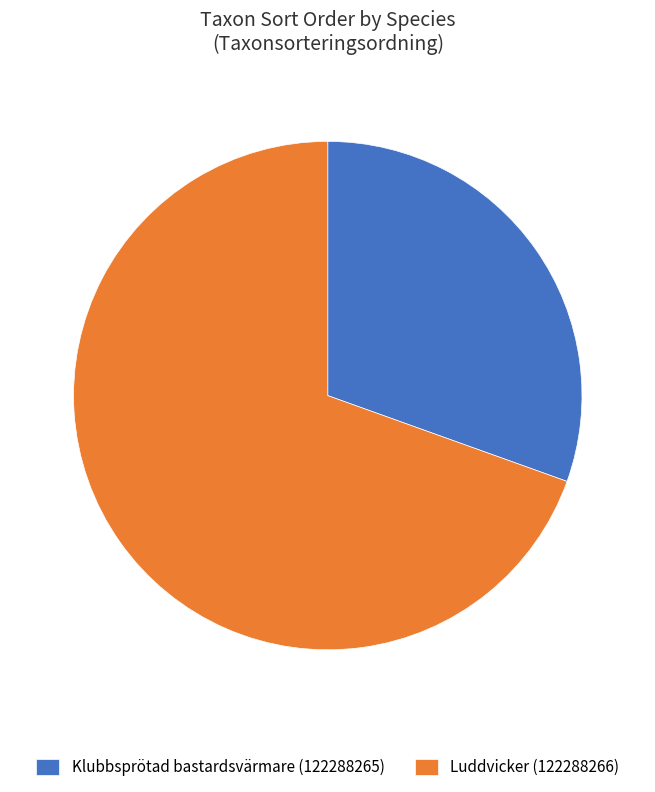

Which slice is the largest?

Luddvicker (122288266)